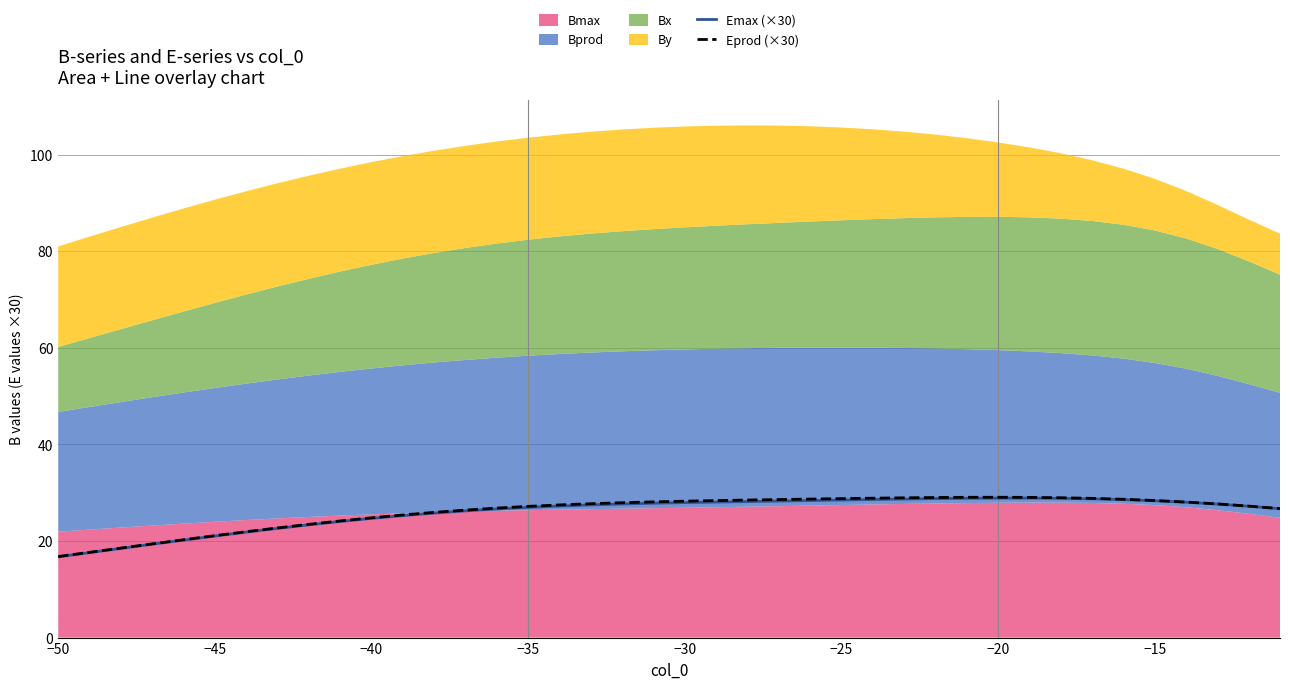

Does the chart have visible grid lines?

Yes